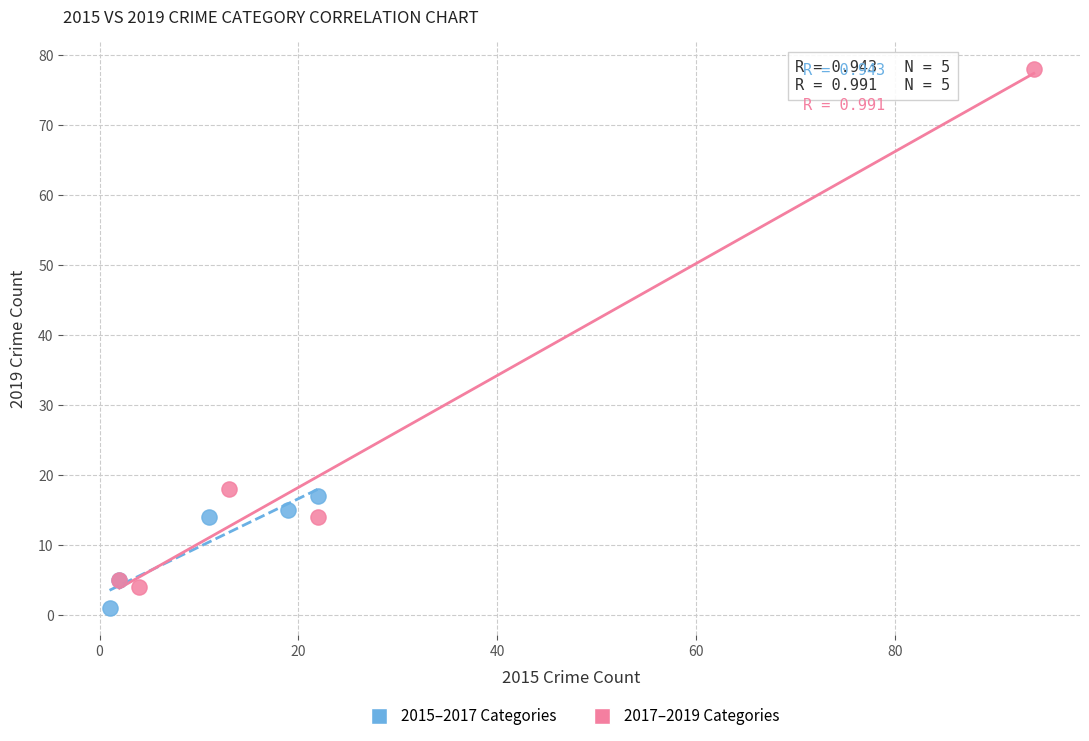

What are all the series names shown in the legend?

2015–2017 Categories, 2017–2019 Categories